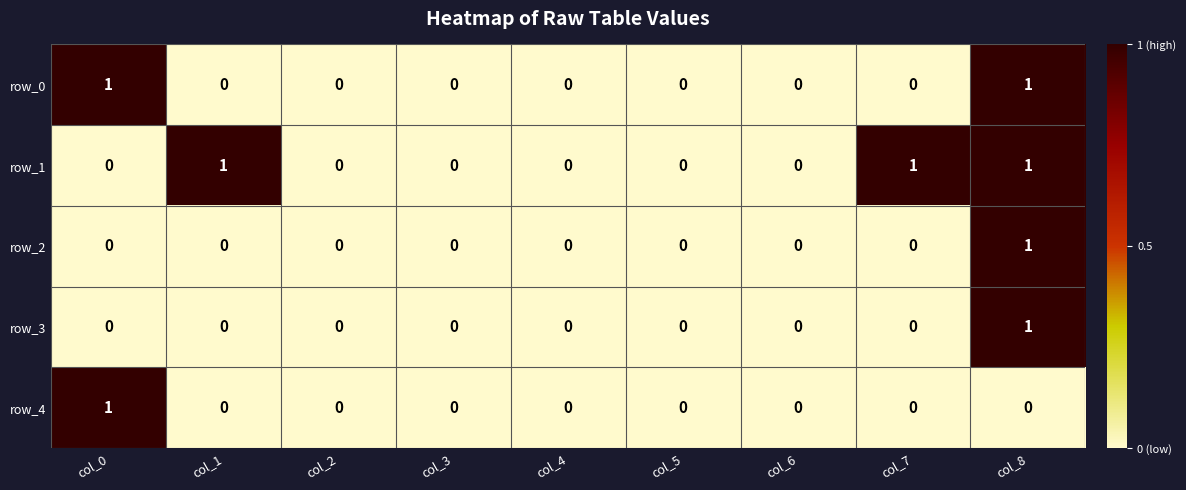

True or false: row_3 has a value of 1 at col_8.

True